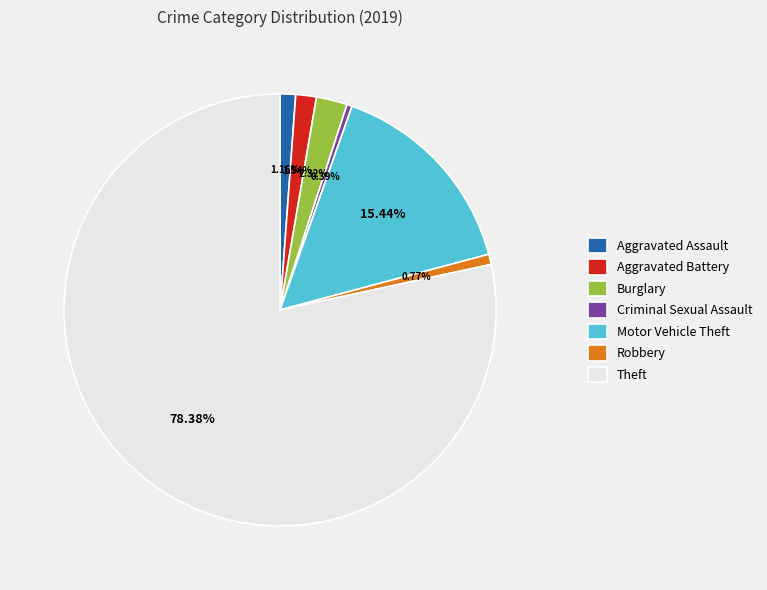

What percentage is the Theft slice, to the nearest percent?

78%